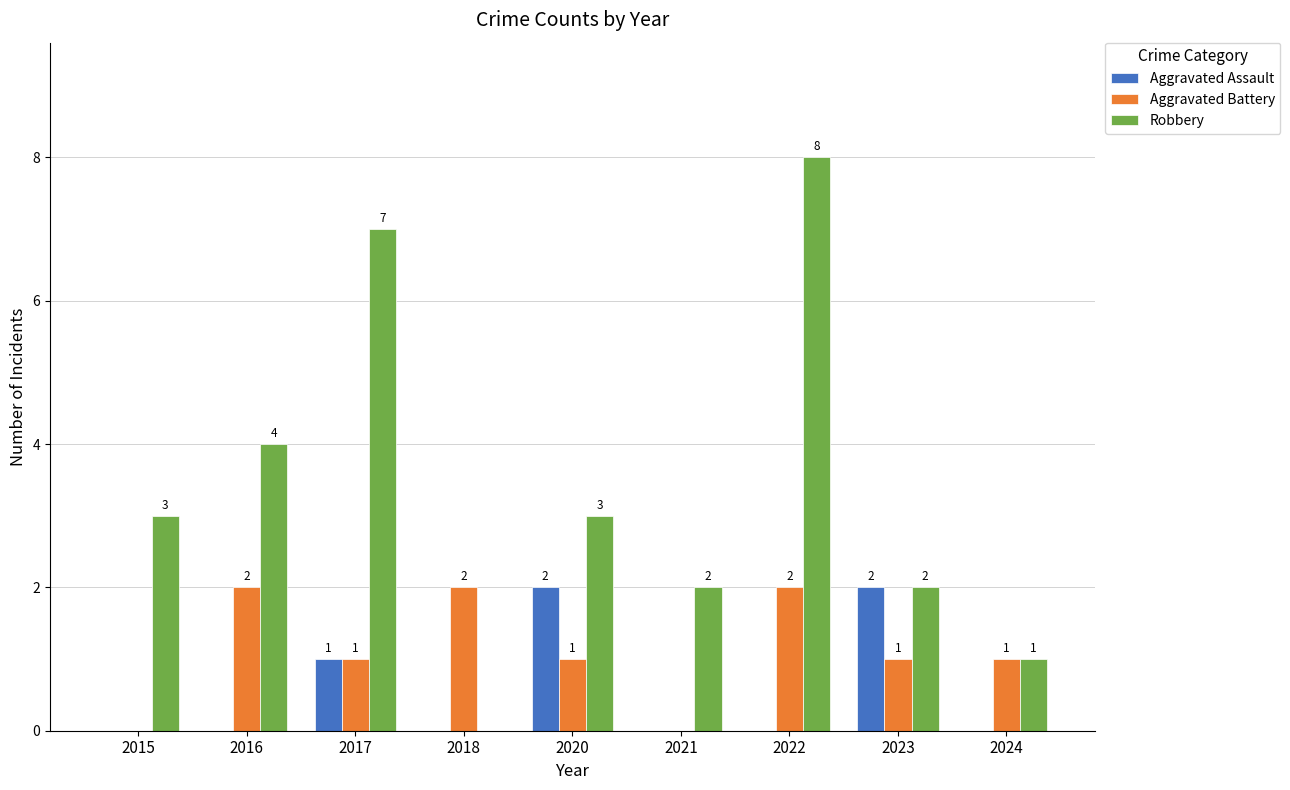

Is the value of Aggravated Battery at 2024 greater than the value of Aggravated Assault at 2024?

Yes